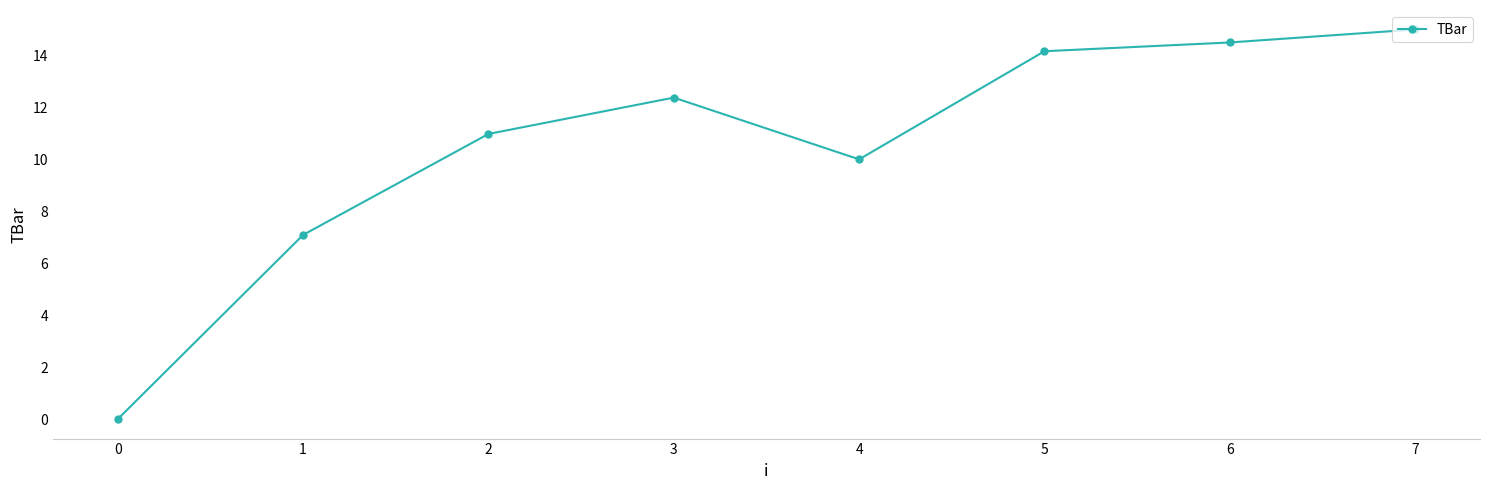

List the labels in order of value, largest first.

7, 6, 5, 3, 2, 4, 1, 0